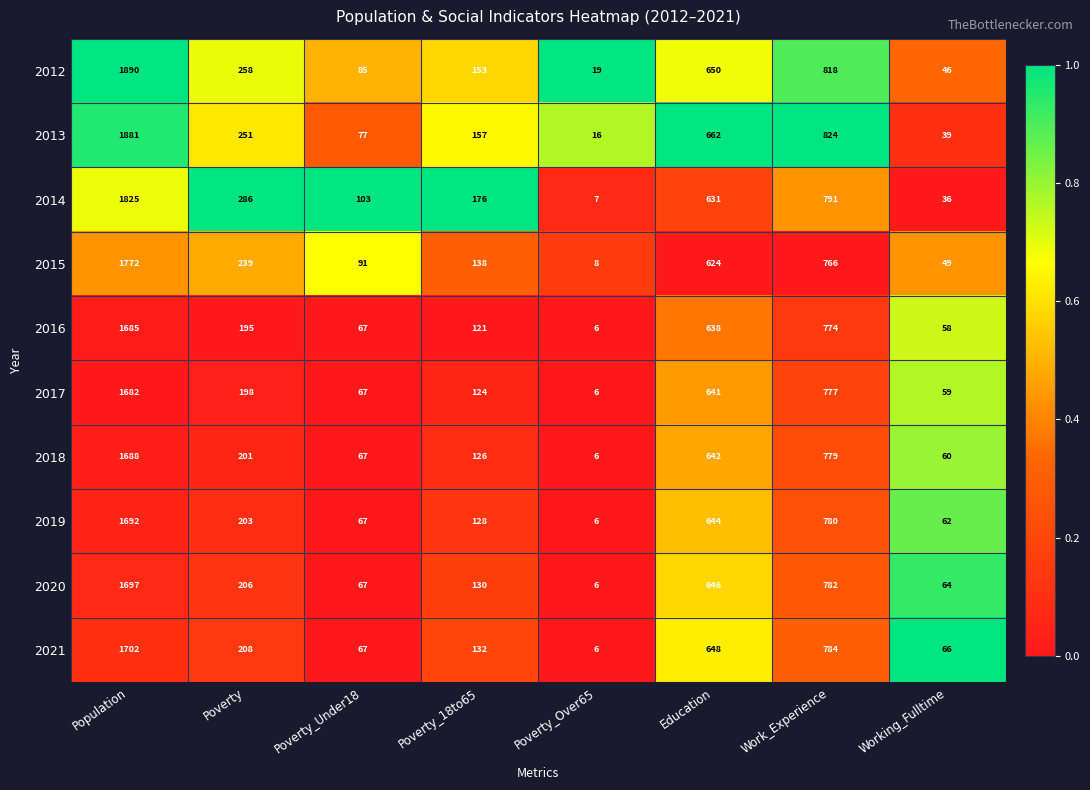

What is the spread (max minus min) of values at Education?

38